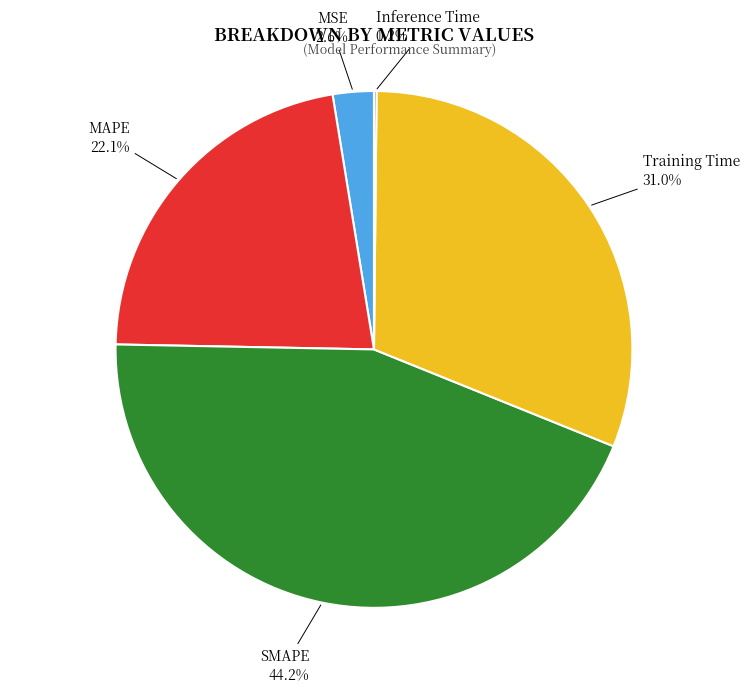

What is the total percentage of MSE and SMAPE?

46.8%